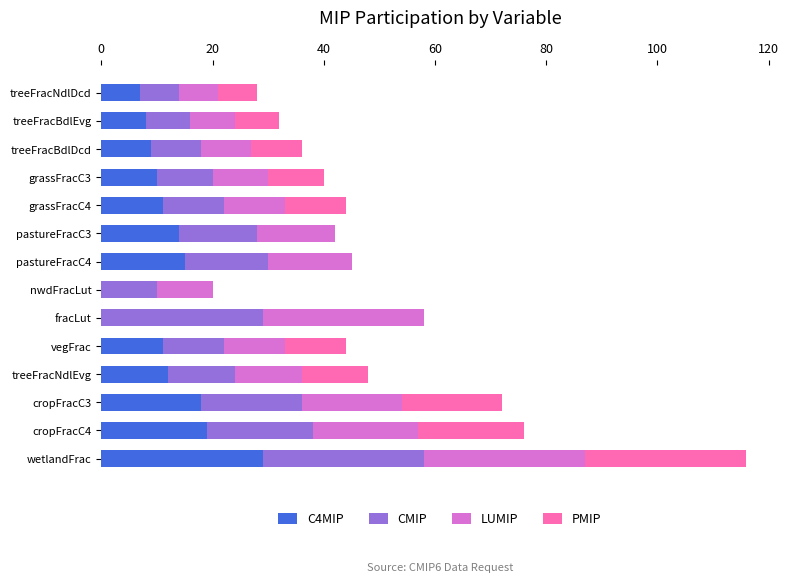

Which category has the highest value in the C4MIP series?

wetlandFrac